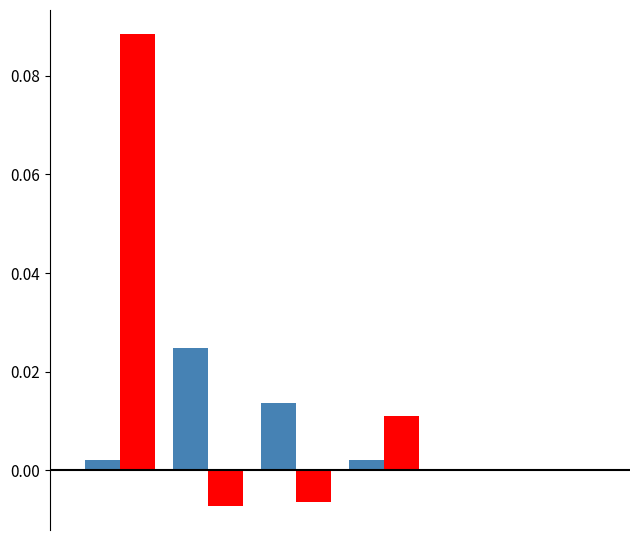

How many series are shown in this chart?

2